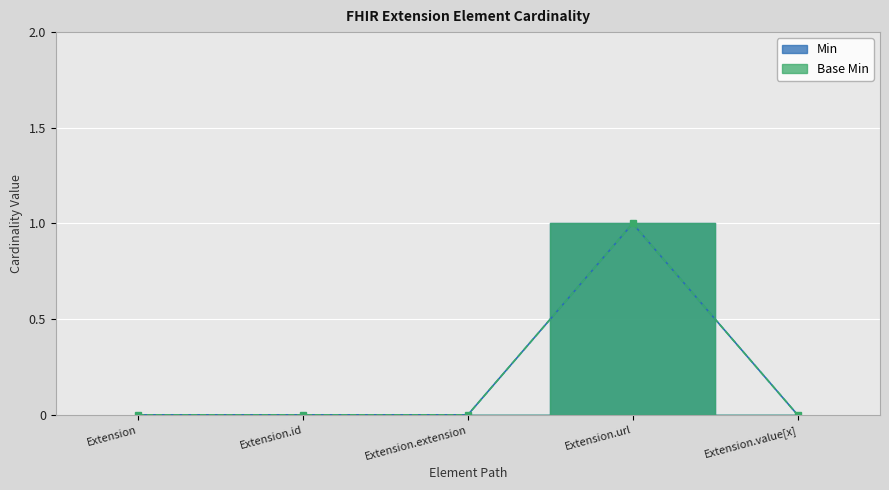

Which series changed the most between Extension.id and Extension.extension?

Min